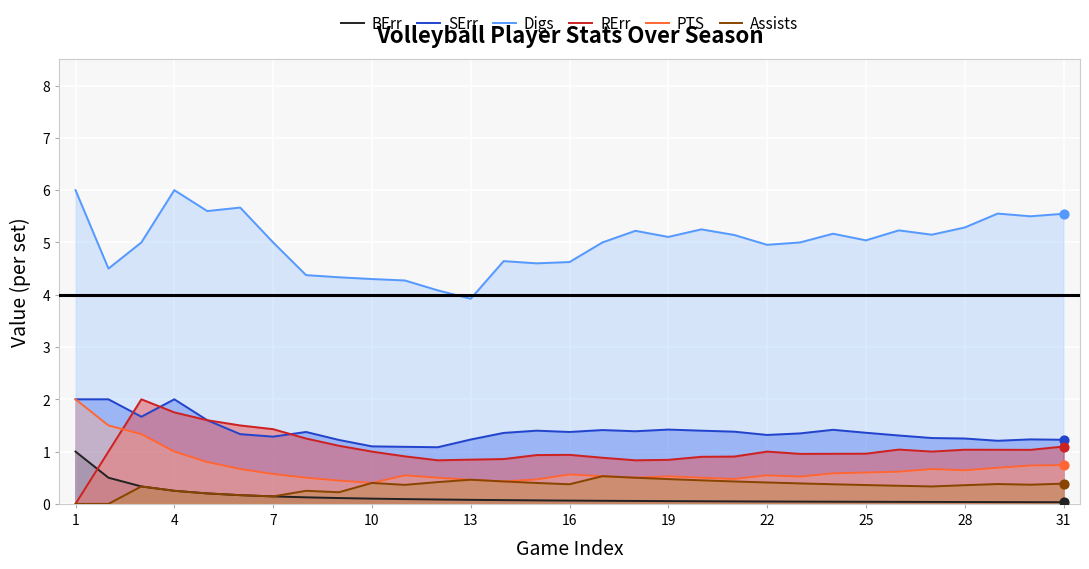

Which series has the largest total across all categories?

Digs